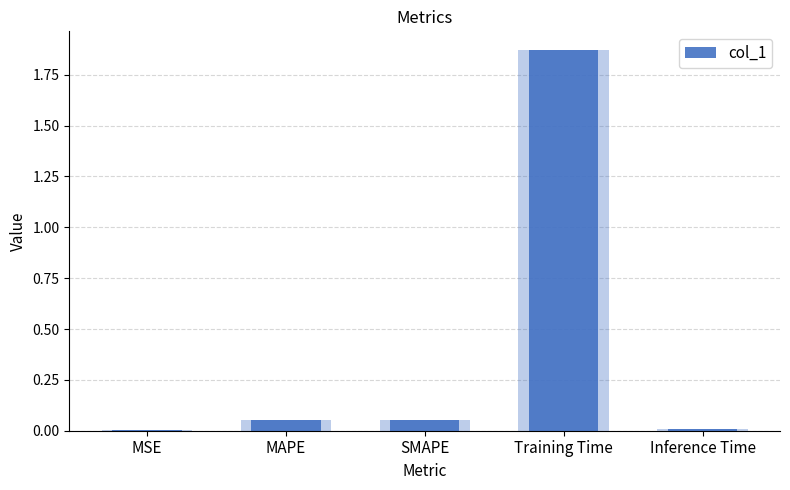

Which category has the highest value across all series?

Training Time